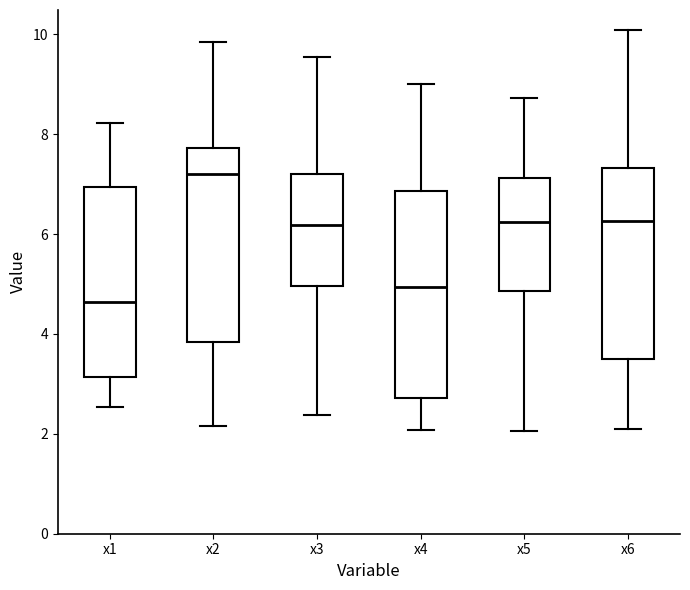

Reading left to right, transcribe this box plot: for each box, give where its median line is, the range the box spans, and where its two whiskers end, as read against the y-axis. The values are not printed on the chart, so give them approximately, as read against the axis.

x1: median 4.6, box 3.2 to 7.0, whiskers 2.6 to 8.2
x2: median 7.2, box 3.8 to 7.8, whiskers 2.2 to 9.8
x3: median 6.2, box 5.0 to 7.2, whiskers 2.4 to 9.6
x4: median 5.0, box 2.8 to 6.8, whiskers 2.0 to 9.0
x5: median 6.2, box 4.8 to 7.2, whiskers 2.0 to 8.8
x6: median 6.2, box 3.4 to 7.4, whiskers 2.0 to 10.0